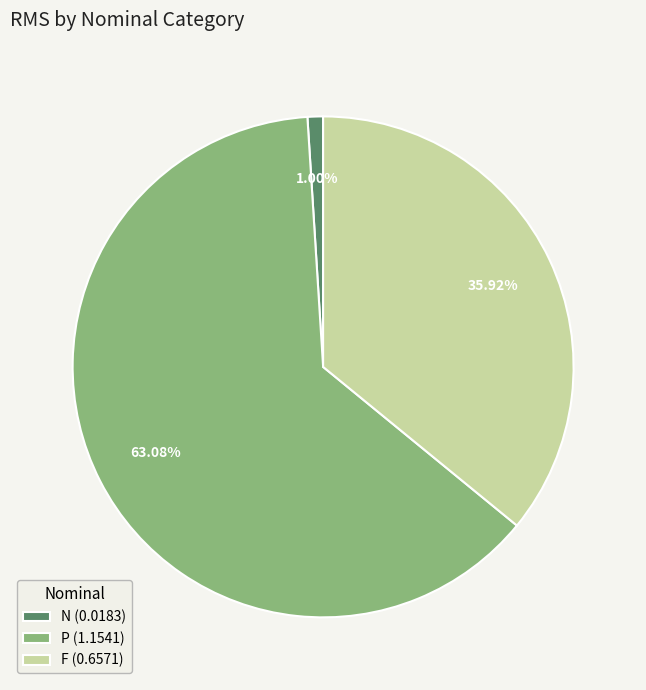

Is the sum of P (1.1541) and N (0.0183) greater than half?

Yes